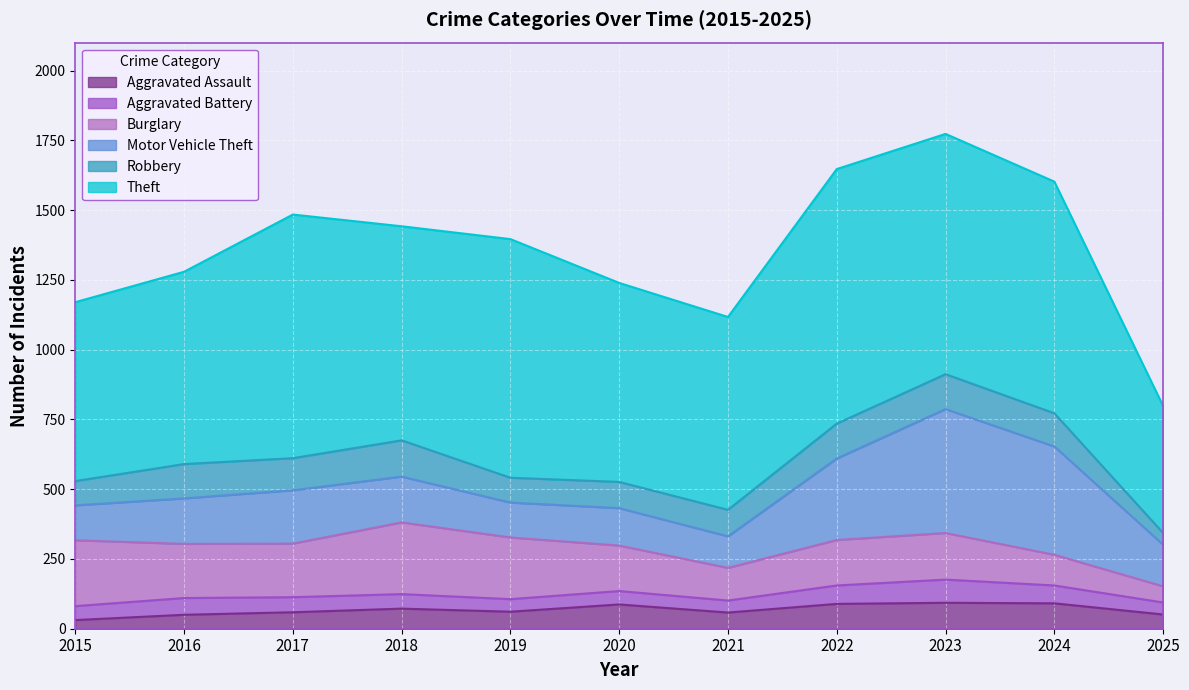

Read the Theft value at 2019.

855